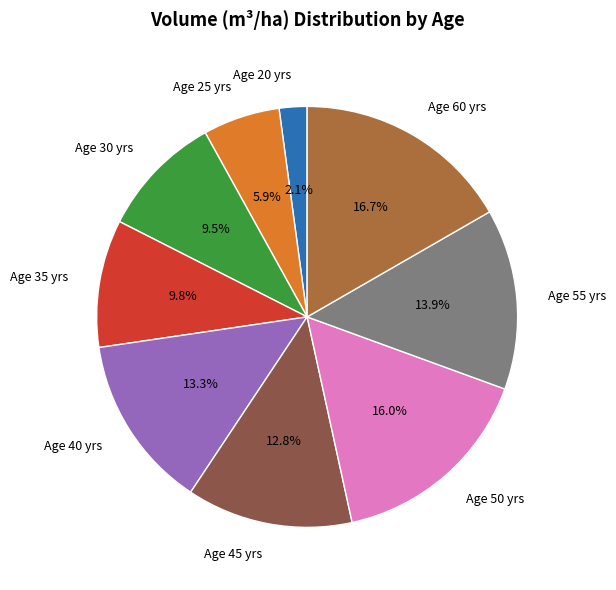

What is the ratio of the value at Age 60 yrs to the value at Age 55 yrs?

1.2